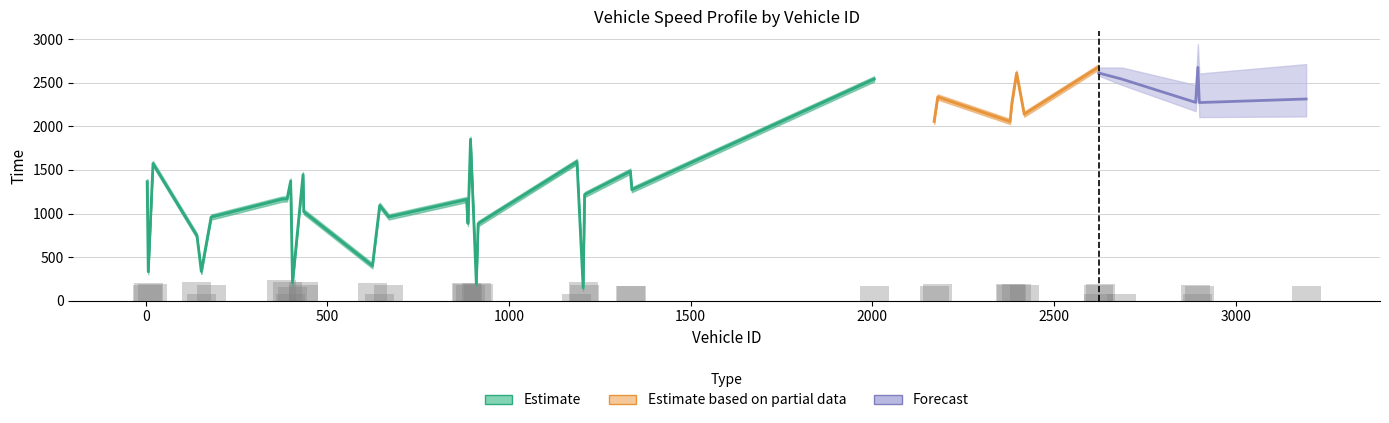

Which label corresponds to the largest value in the chart?

2622